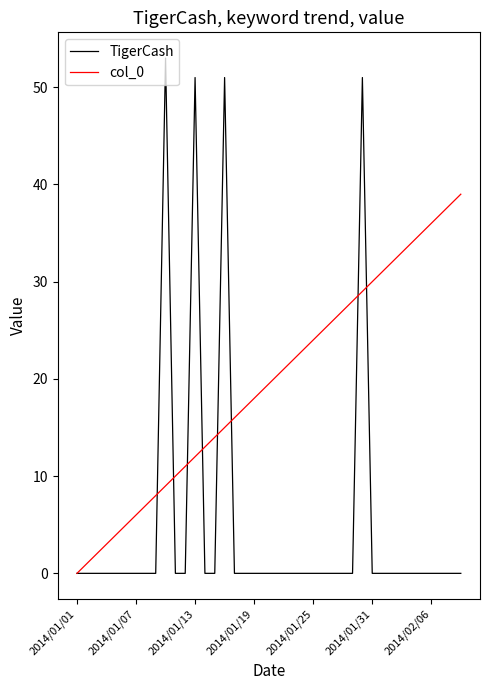

Which series has the largest total across all categories?

col_0